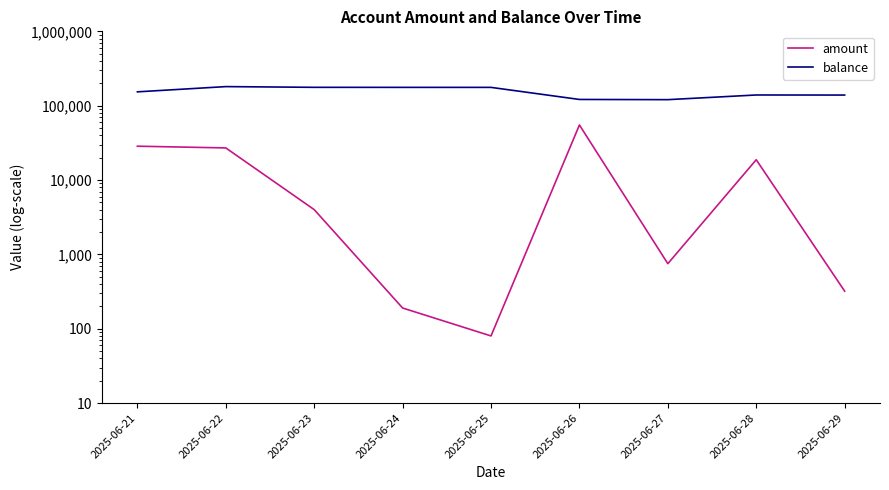

At which label does amount reach its minimum?

2025-06-25